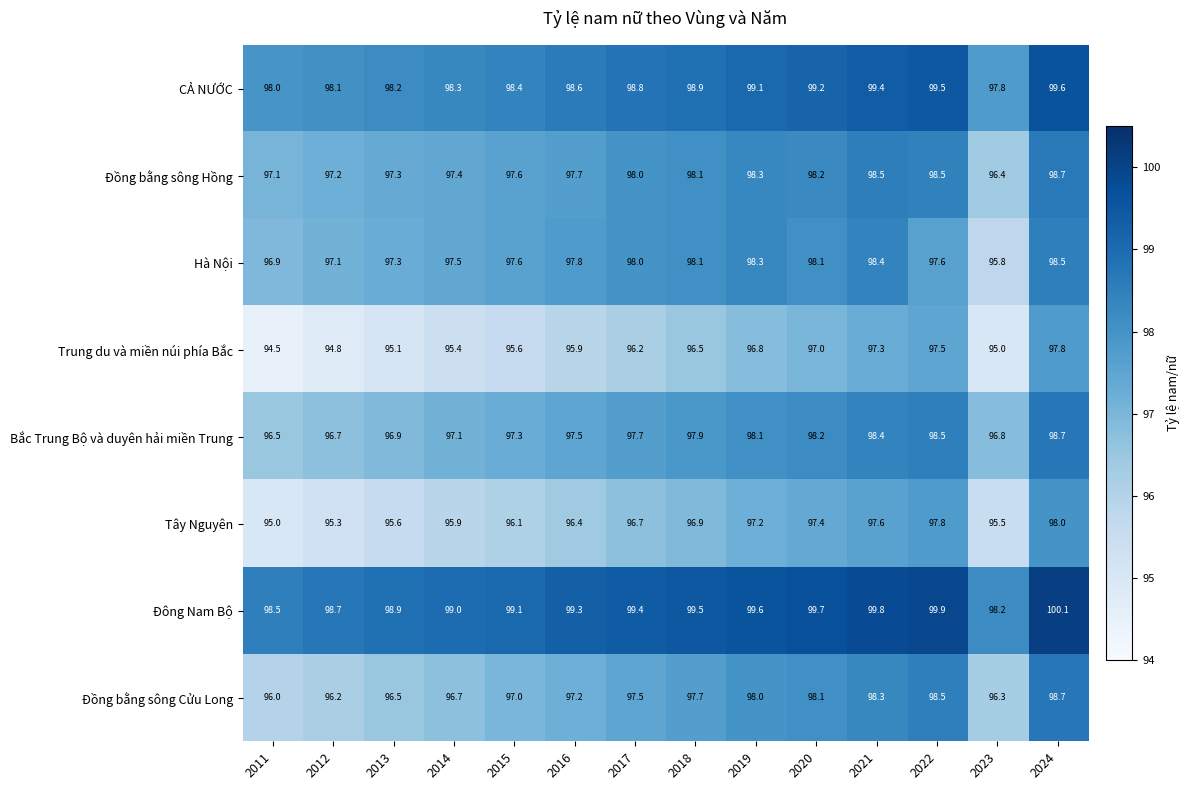

What is the difference between the highest and lowest values at 2022?

2.4